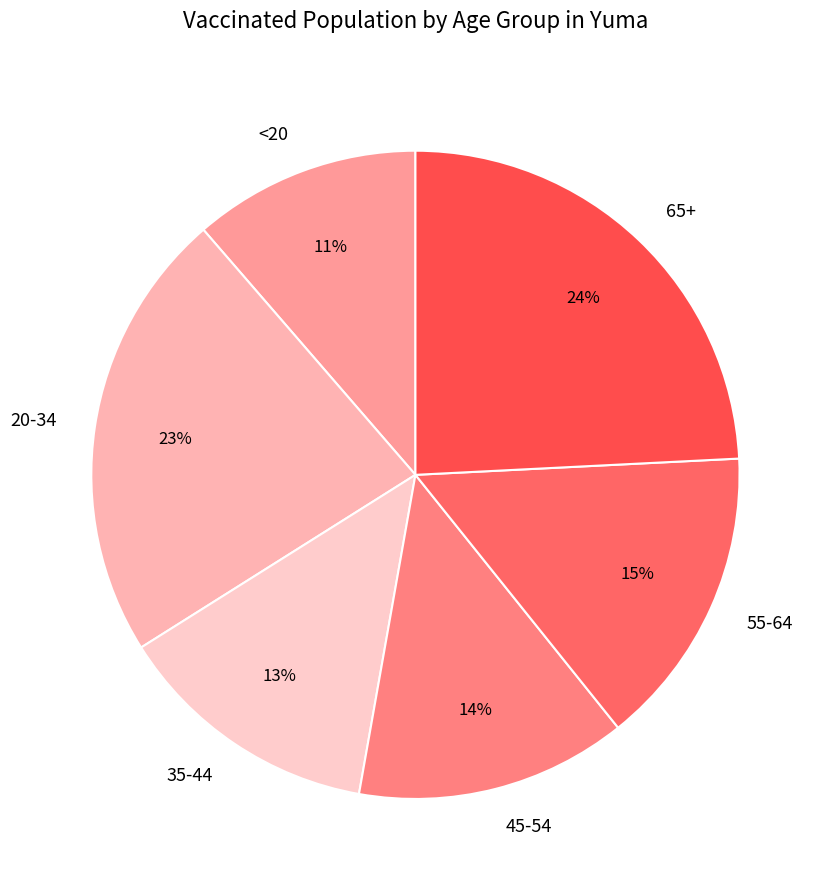

Do <20 and 35-44 together represent more than half of the pie?

No